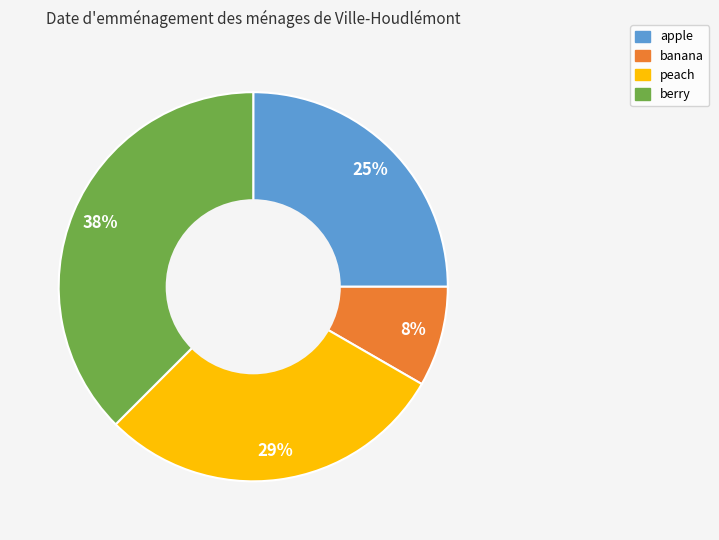

To the nearest percent, what is the difference between the apple and banana slice percentages?

17%